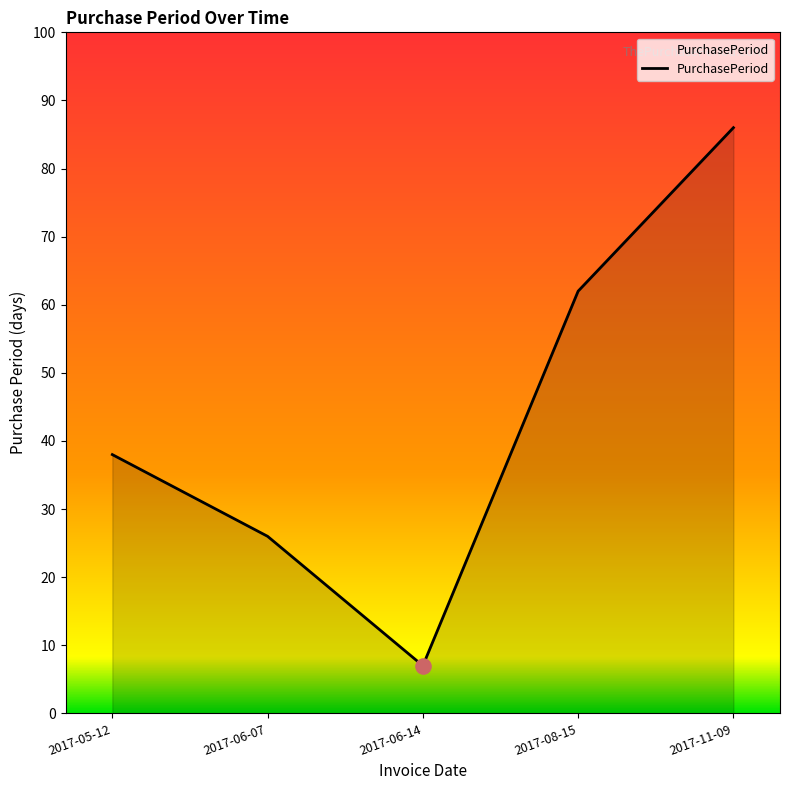

Between 2017-06-07 and 2017-06-14, which is larger?

2017-06-07